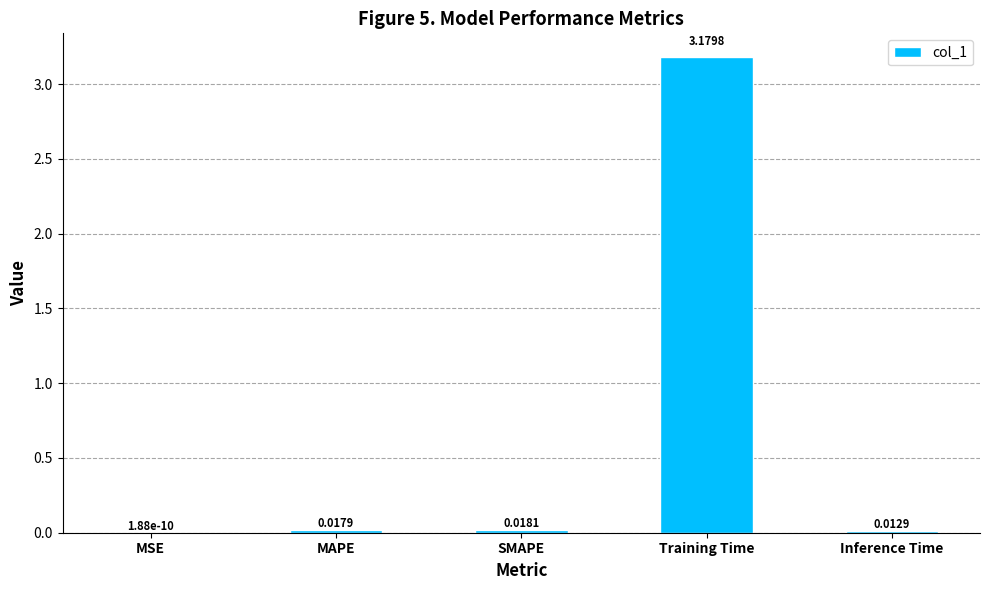

Where is the data nearest to the value 1?

SMAPE